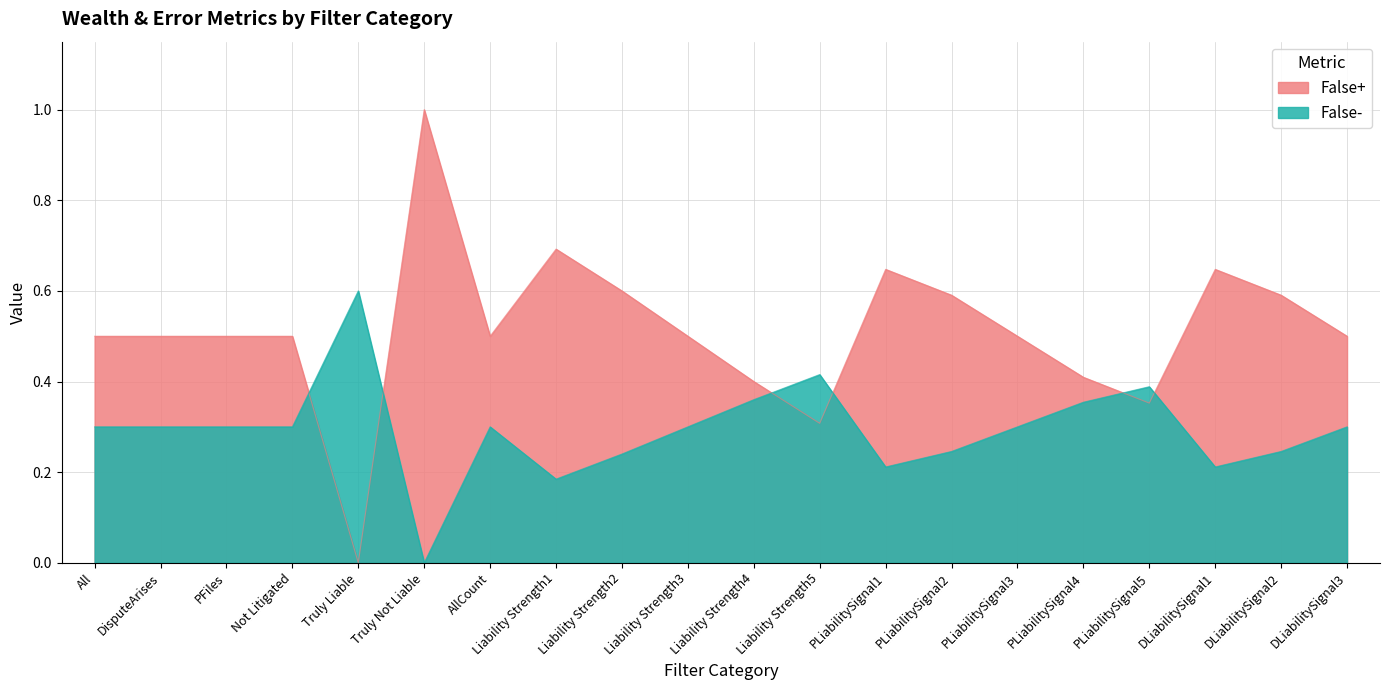

Is it true that False+ equals 1.0 at PLiabilitySignal2?

False